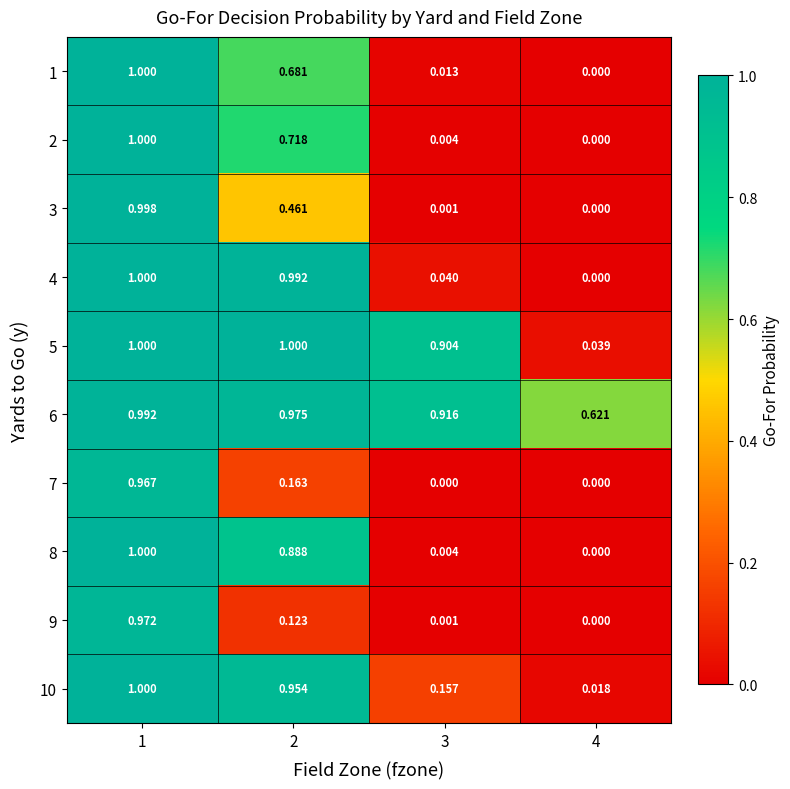

Is the value of 7 at 2 greater than the value of 1 at 2?

No